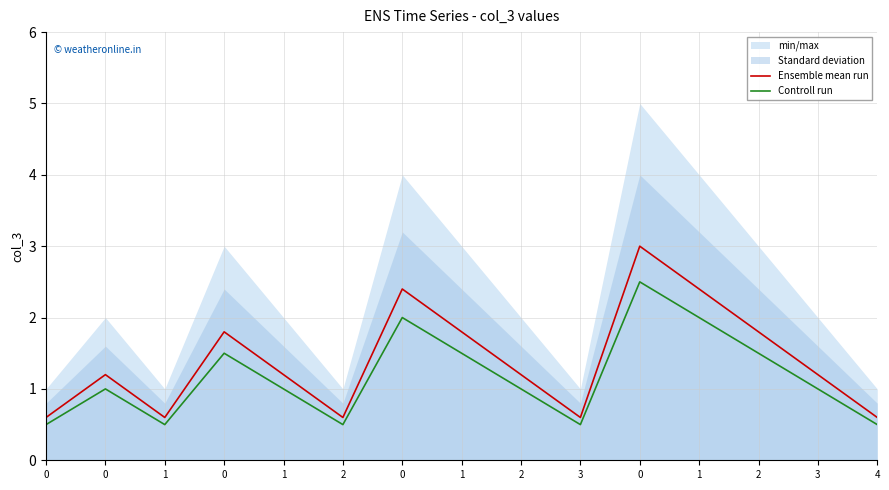

What is the difference between the highest and lowest values at 1?

0.1